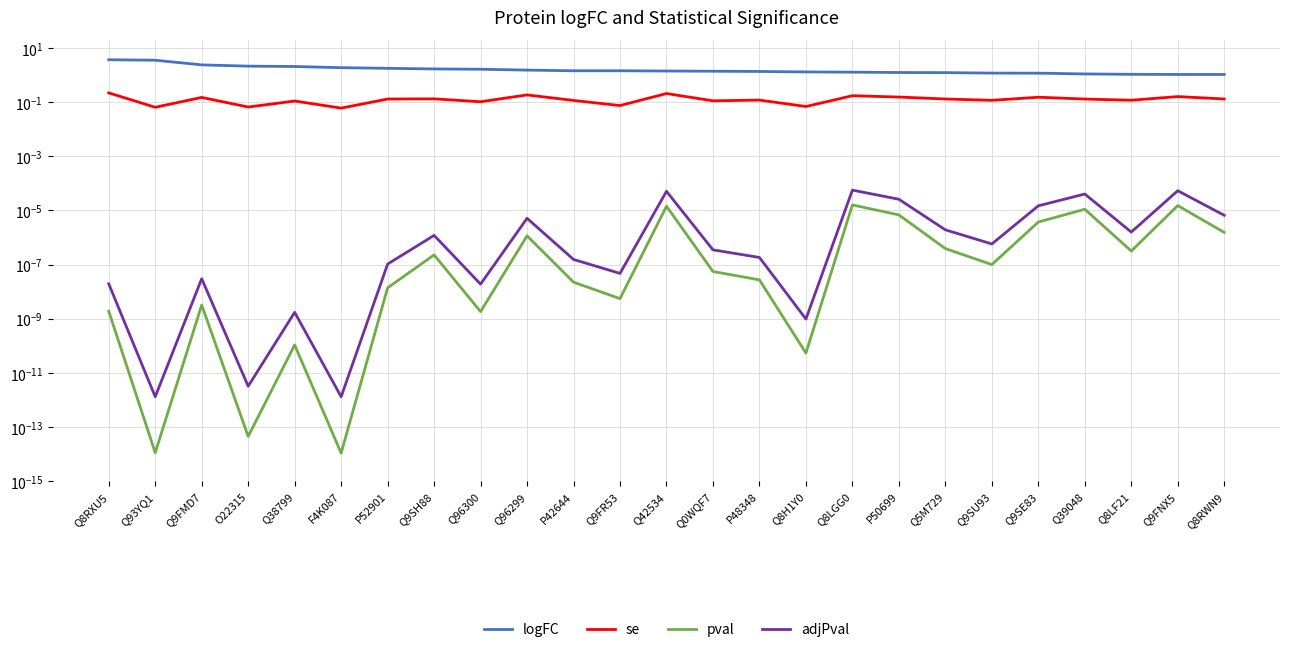

How many lines are shown in the chart?

4